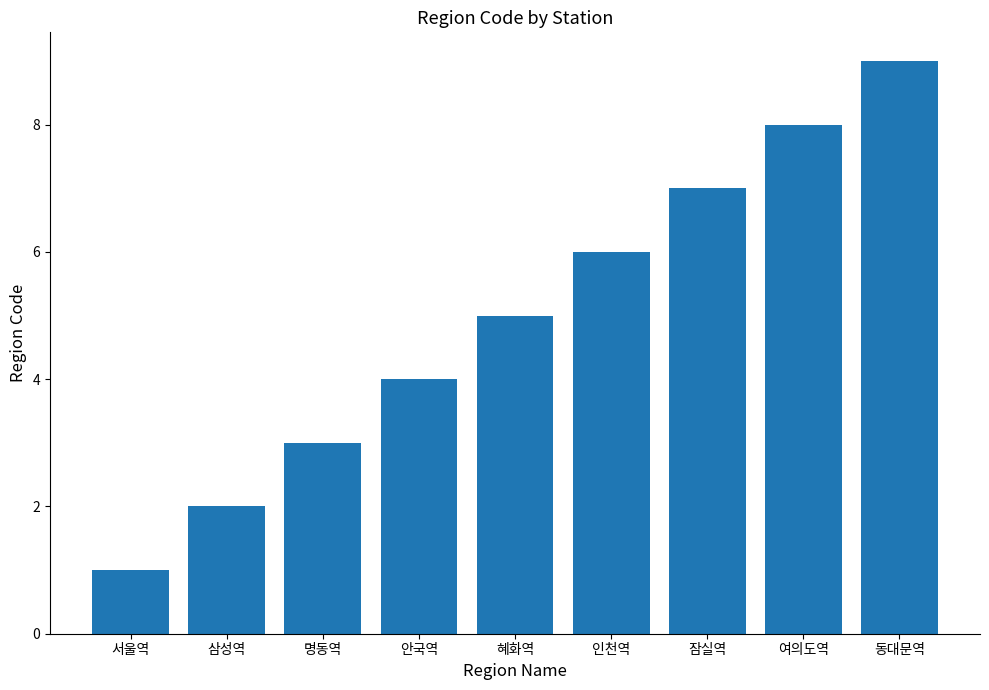

Does the chart contain stacked bars?

No